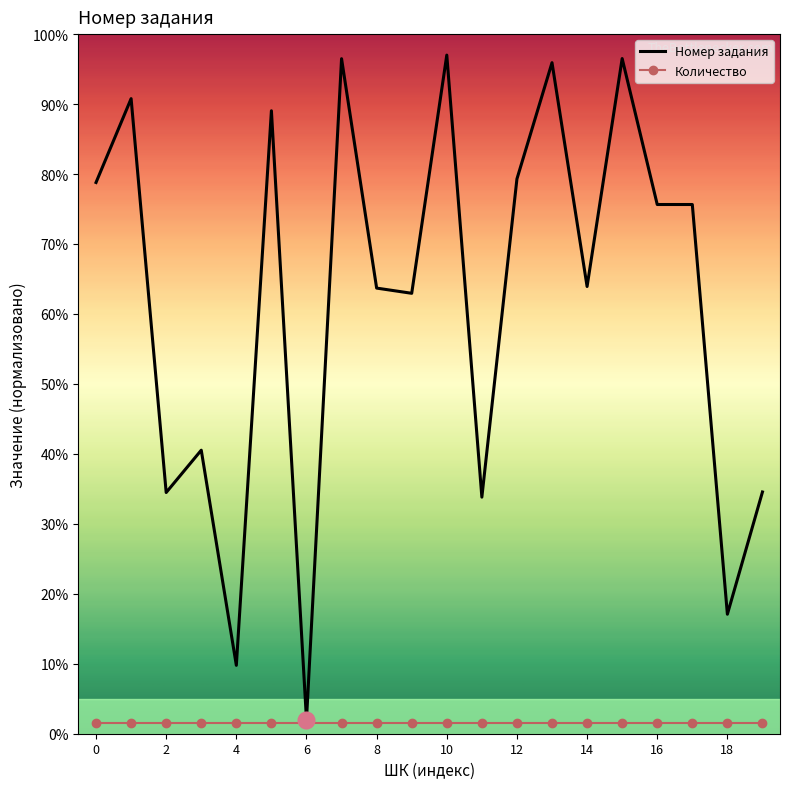

Which series has the widest spread of values?

Номер задания